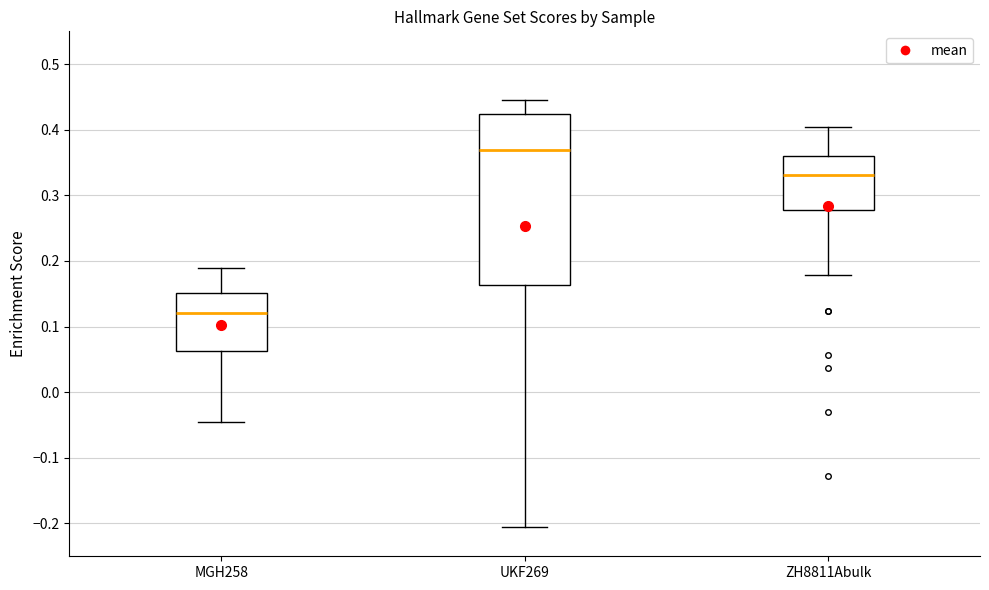

Which box has the highest median line?

UKF269